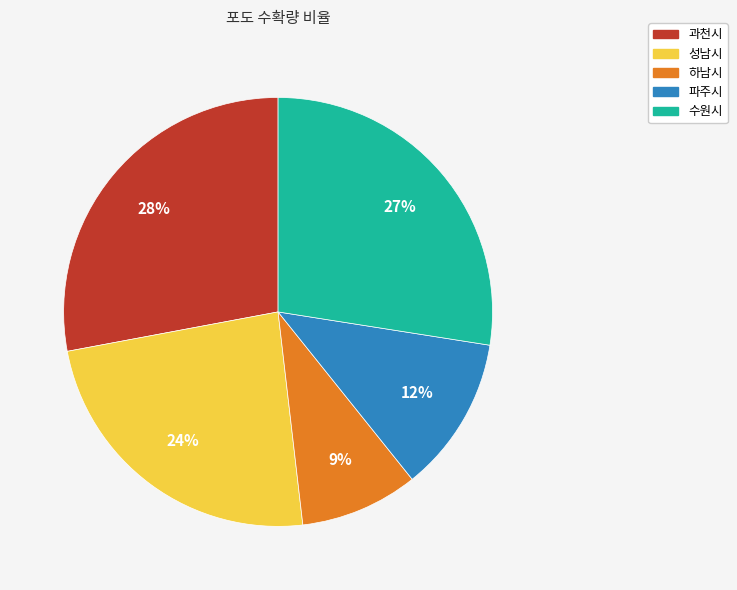

Is 수원시 the majority of the pie?

No